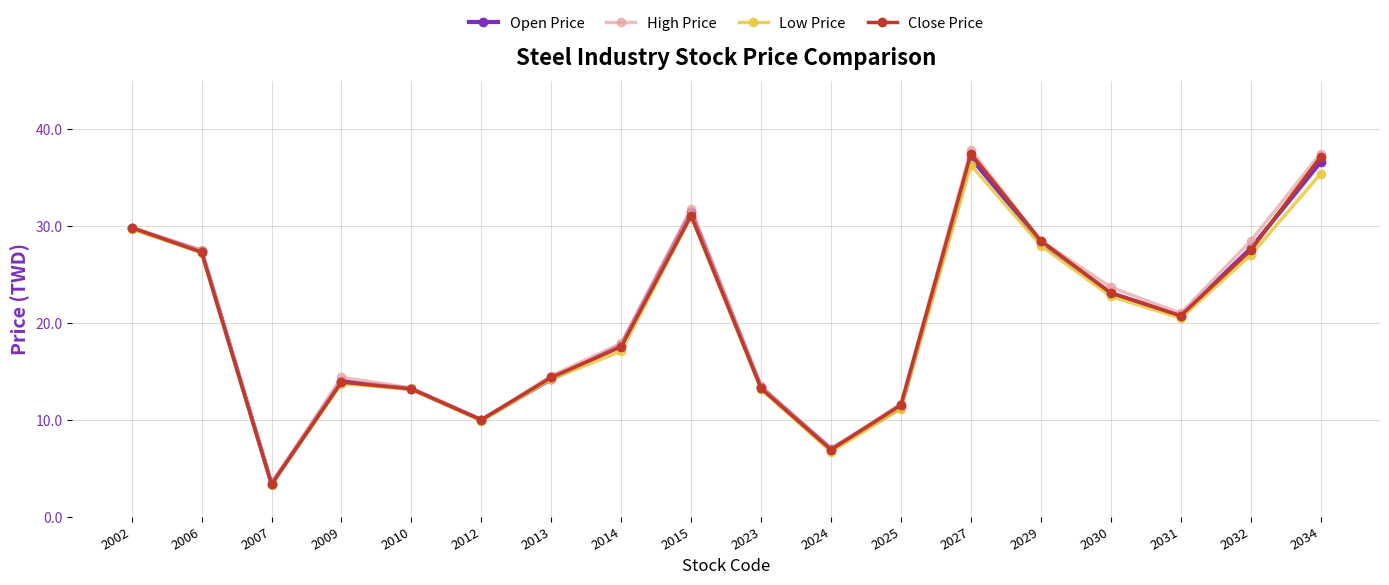

What are all the series names shown in the legend?

Open Price, High Price, Low Price, Close Price